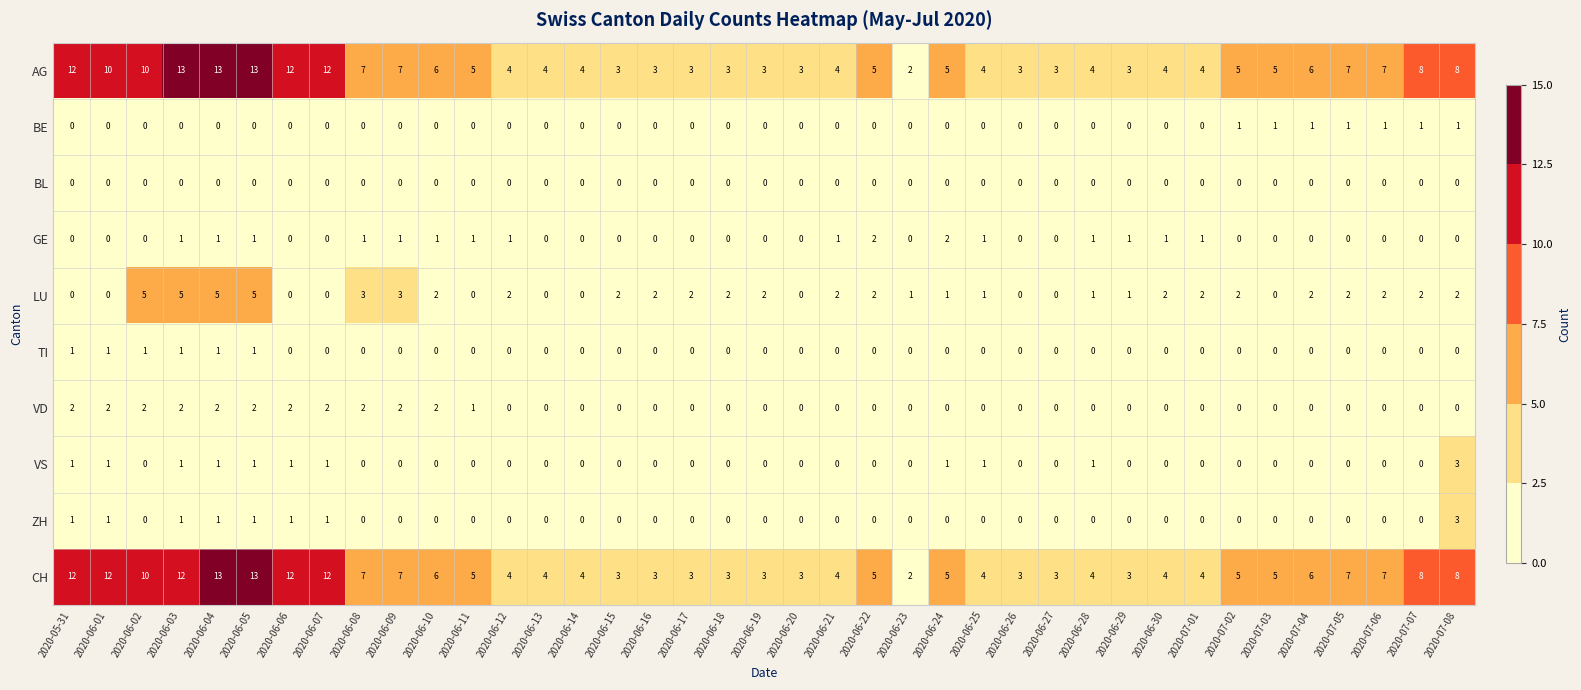

What is the sum of all VS values?

13